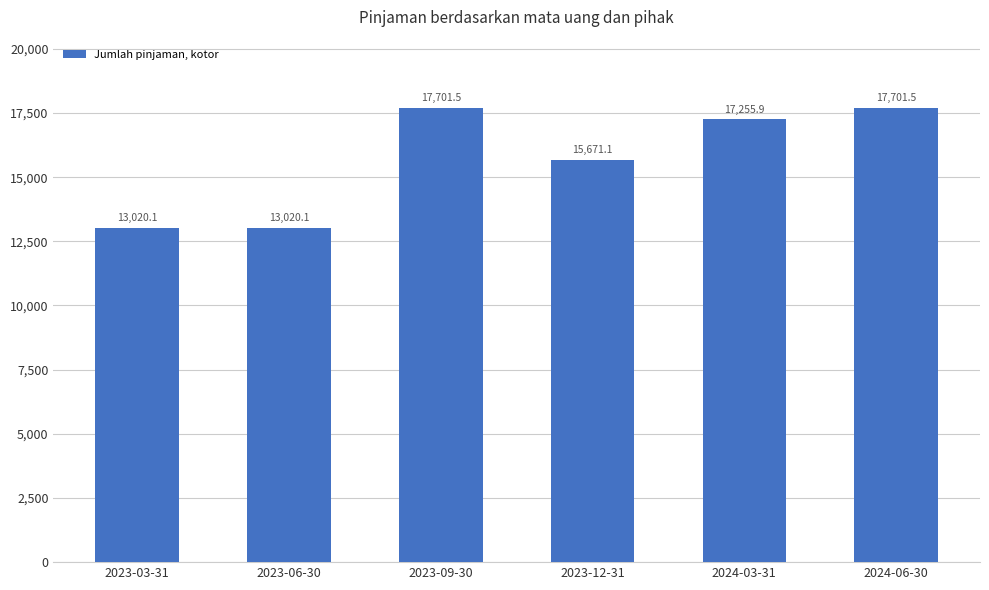

What is the label of the 4th bar from the left?

2023-12-31